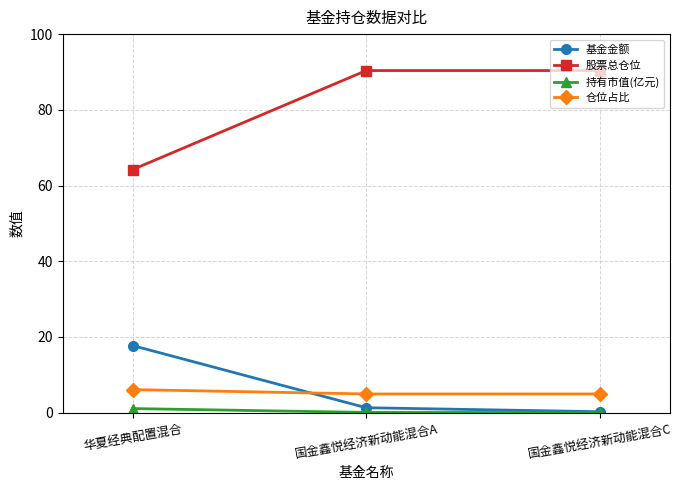

What is the label of the 1st point from the left?

华夏经典配置混合